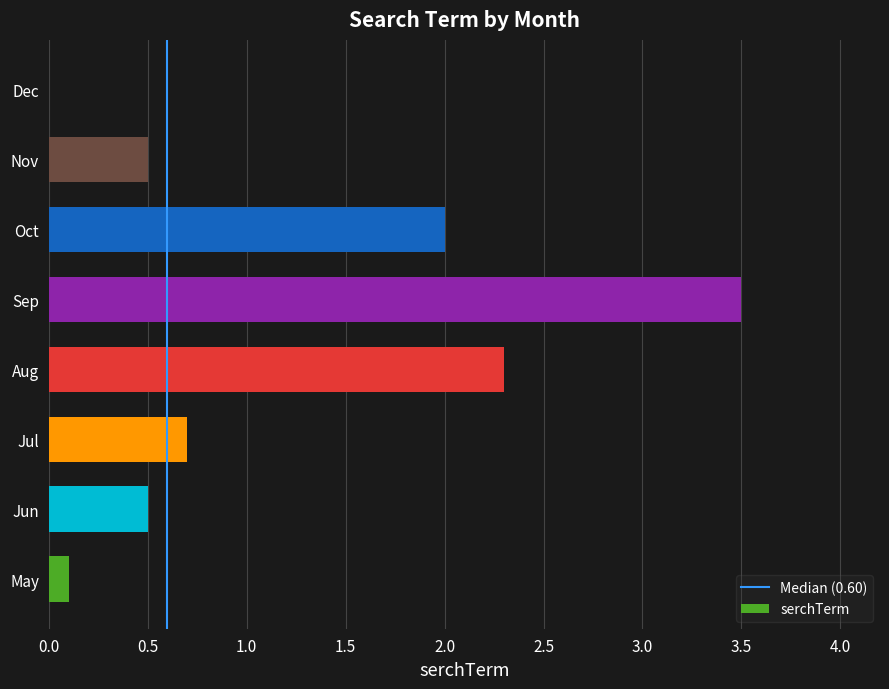

How many data points are above 0?

7